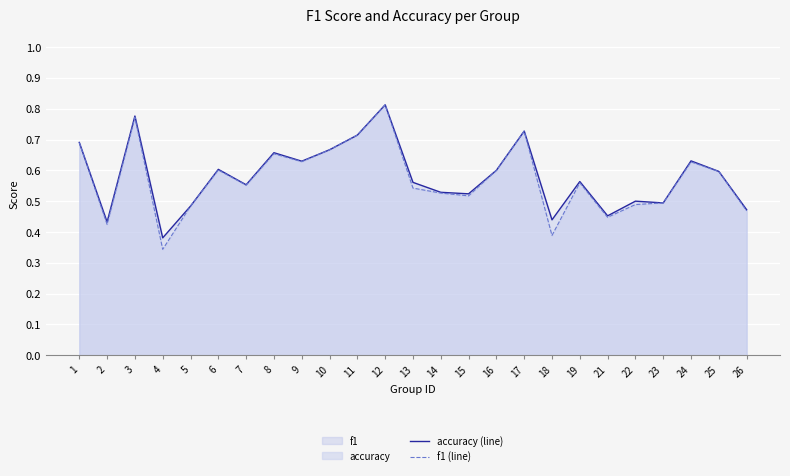

What is the average value of the accuracy (line) series?

0.6